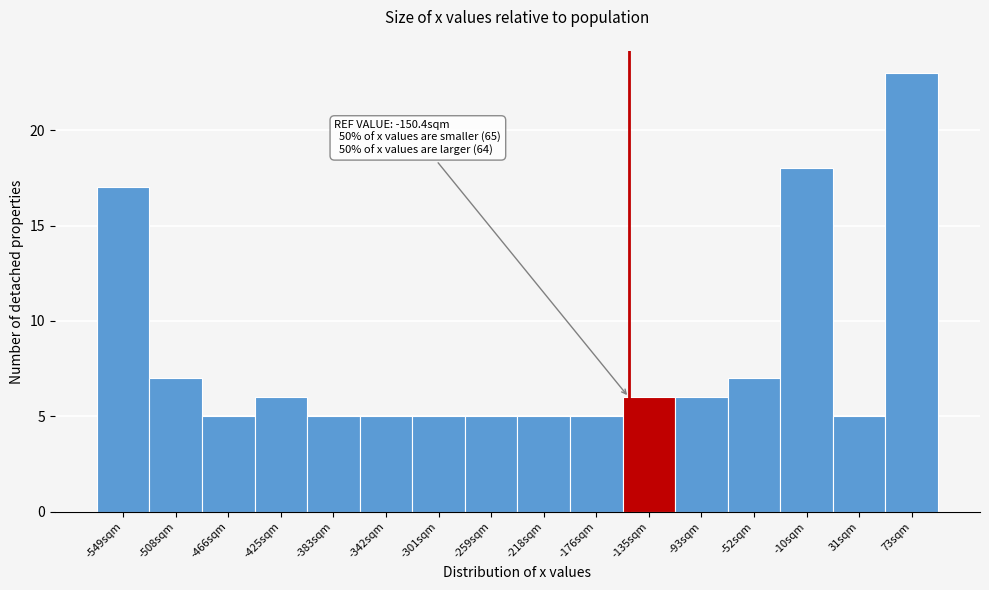

Over which range of the x-axis is the bar tallest?

50 to 95